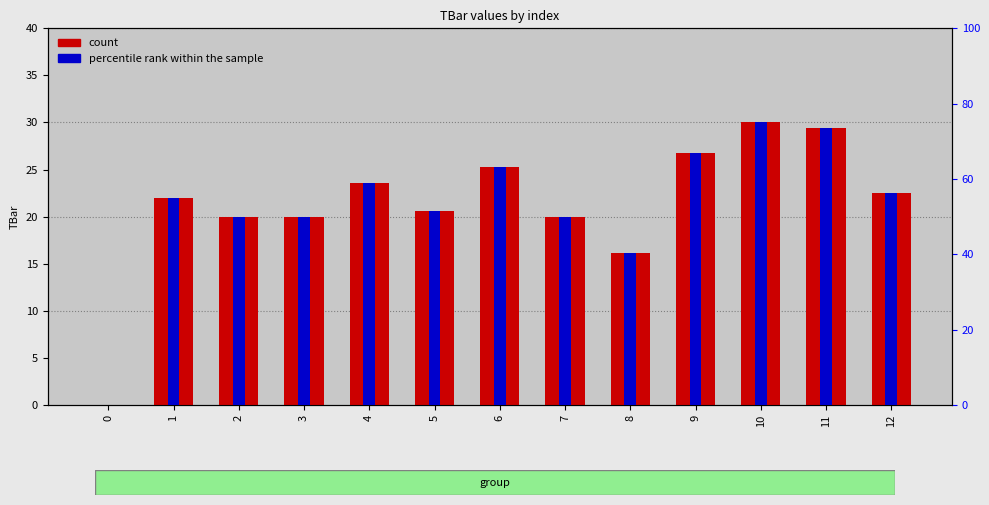

Reading left to right, transcribe all the data shown in this chart.

count: 0=0.0	1=22.0	2=20.0	3=20.0	4=23.5	5=20.6	6=25.3	7=20.0	8=16.1	9=26.7	10=30.0	11=29.4	12=22.5
percentile rank within the sample: 0=0.0	1=55.0	2=50.0	3=50.0	4=58.9	5=51.5	6=63.2	7=50.0	8=40.3	9=66.8	10=75.0	11=73.6	12=56.2